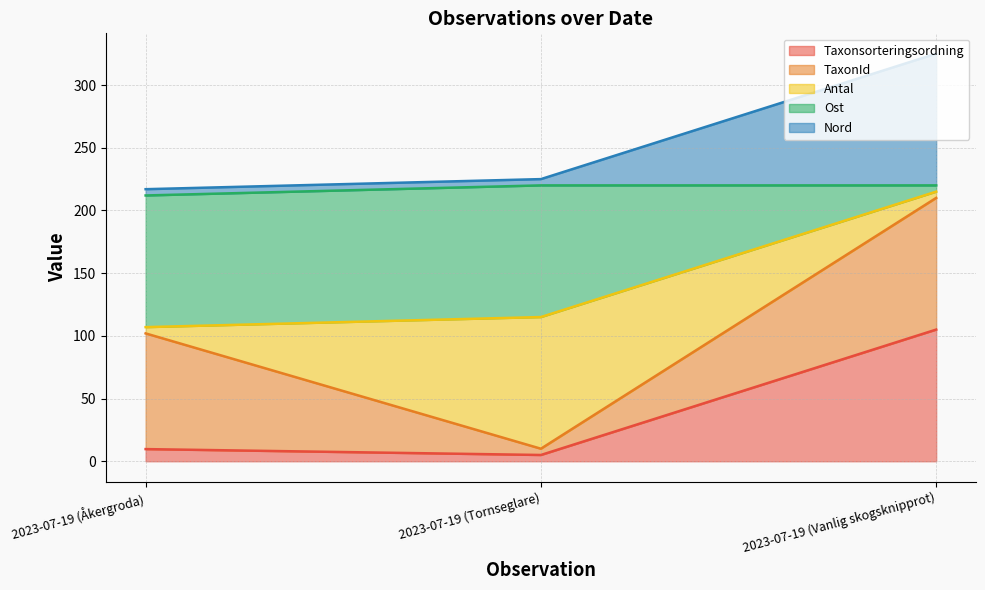

Reading left to right, list the values for the Taxonsorteringsordning series.

2023-07-19 (Åkergroda)=9.7	2023-07-19 (Tornseglare)=5.0	2023-07-19 (Vanlig skogsknipprot)=105.0